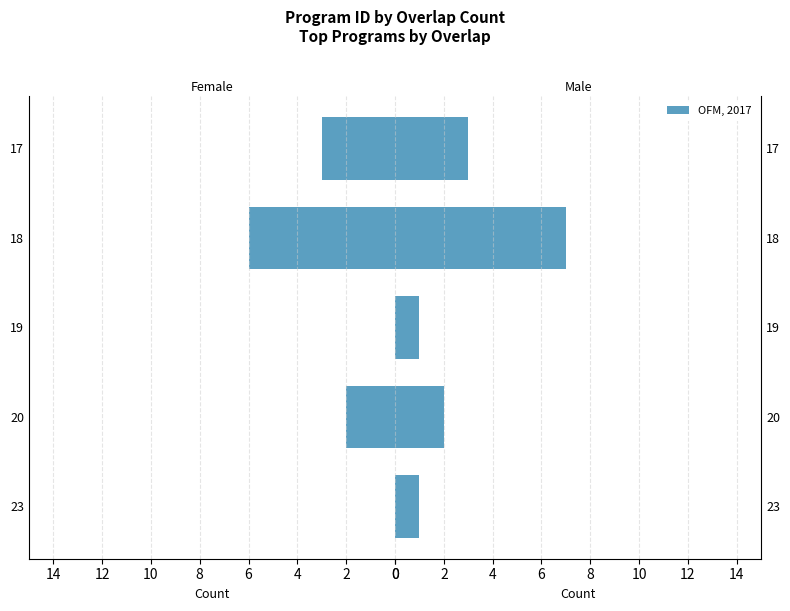

The OFM, 2017 series shows 1 at 20. True or false?

False